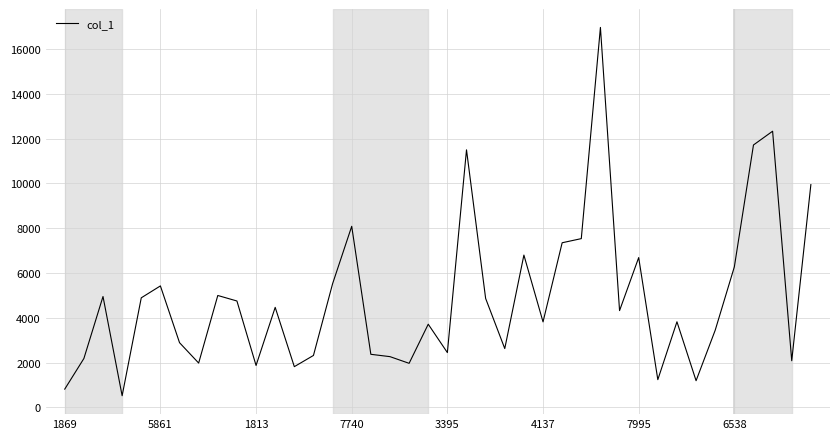

How many distinct data groups are displayed?

1